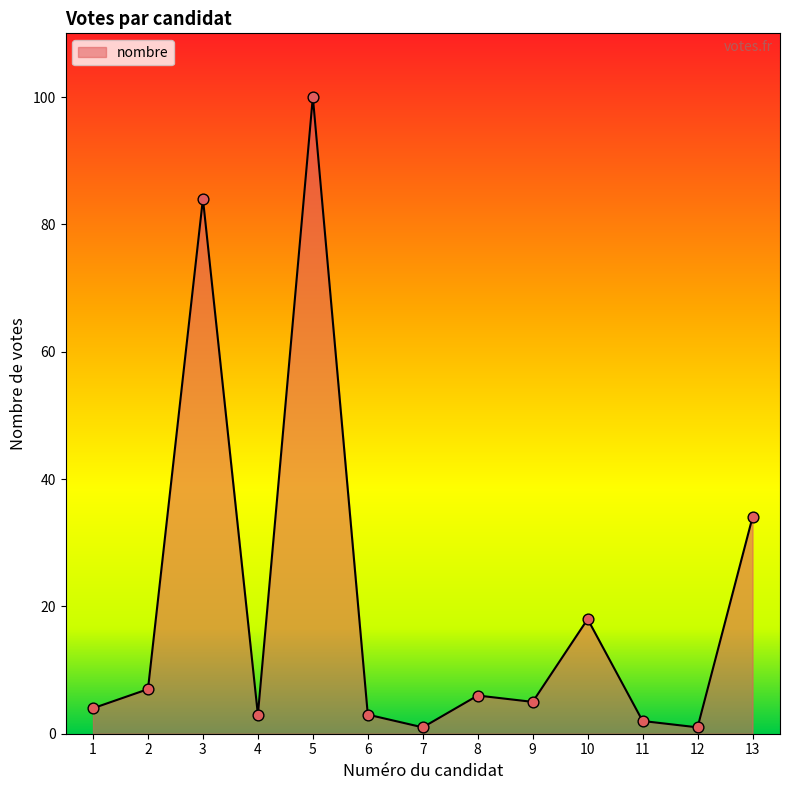

Approximately how many times larger is the value at 2 compared to 3?

0.1